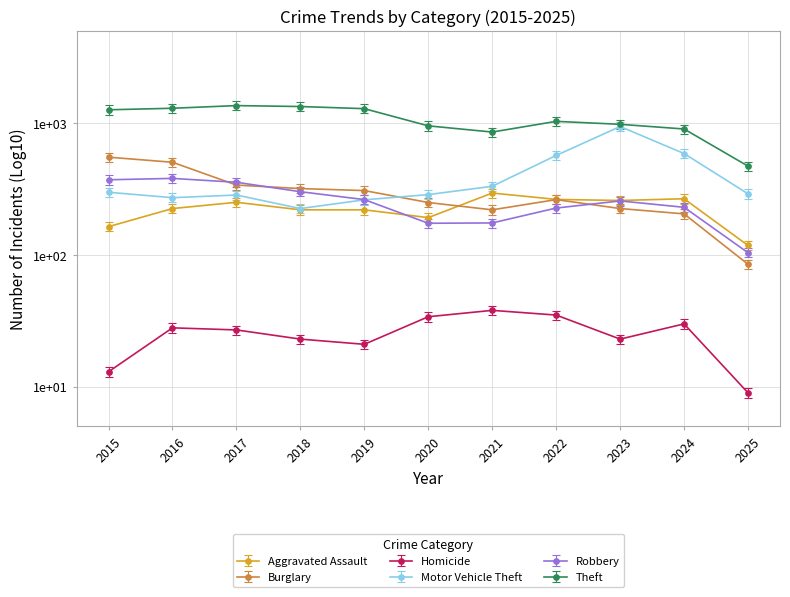

The Homicide series shows 34 at 2020. True or false?

True